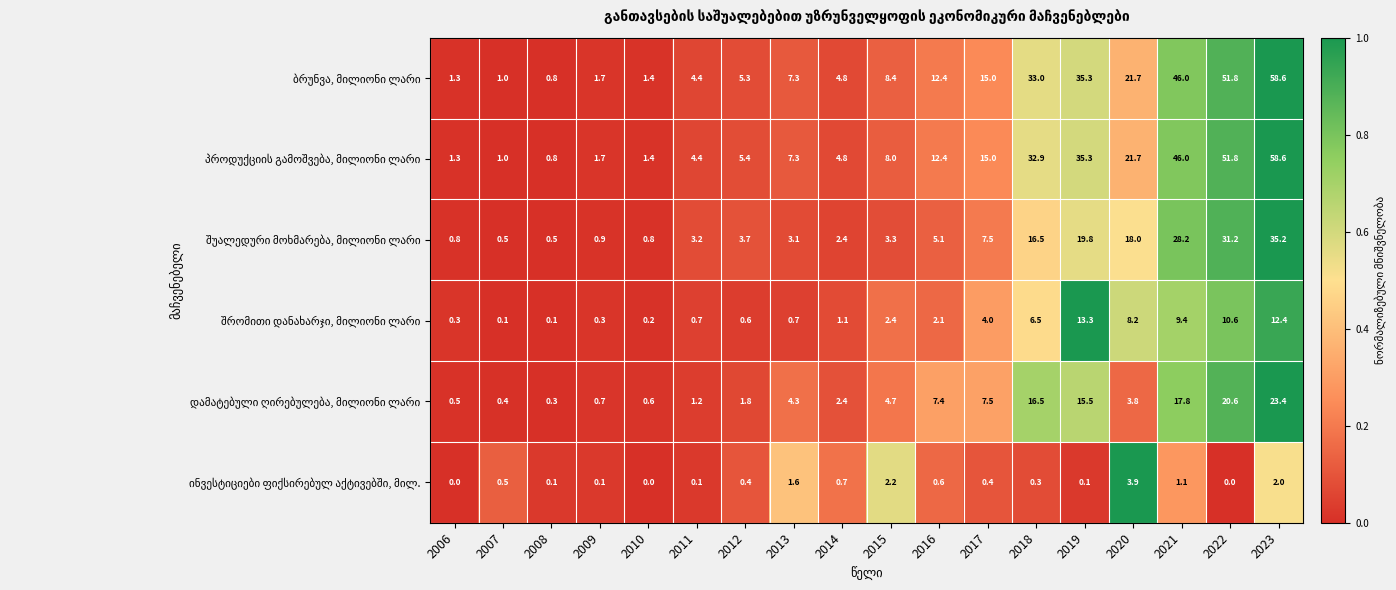

At which category does the chart reach its peak across all series?

2023